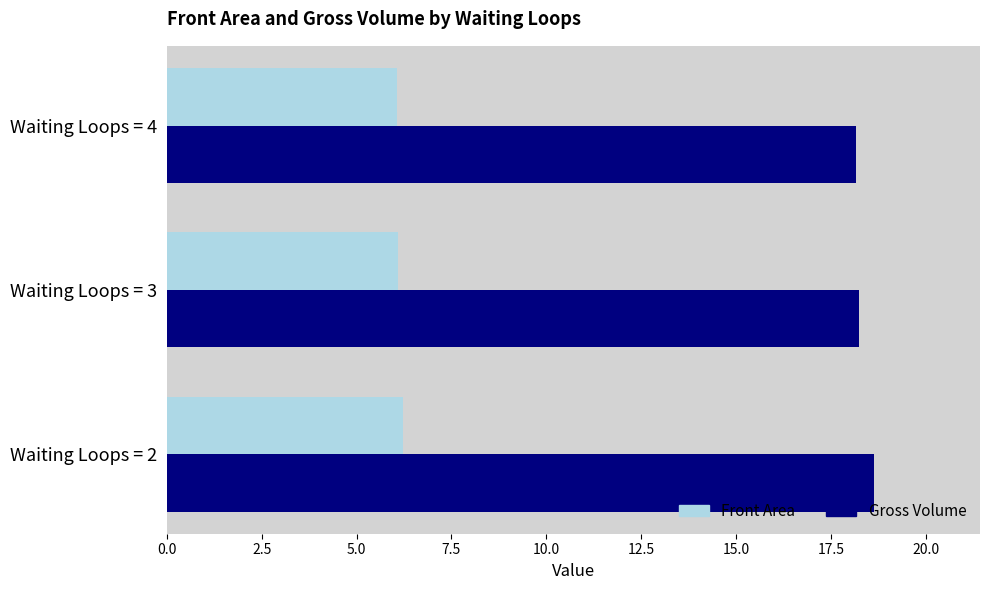

Count the number of categories in the chart.

3